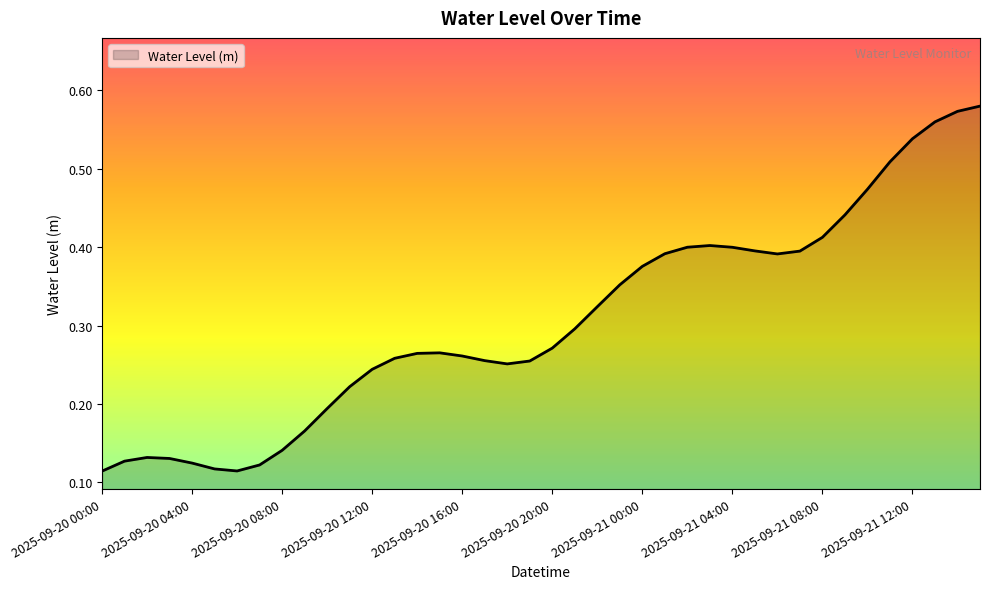

Does the chart display data point markers on the line(s)?

No